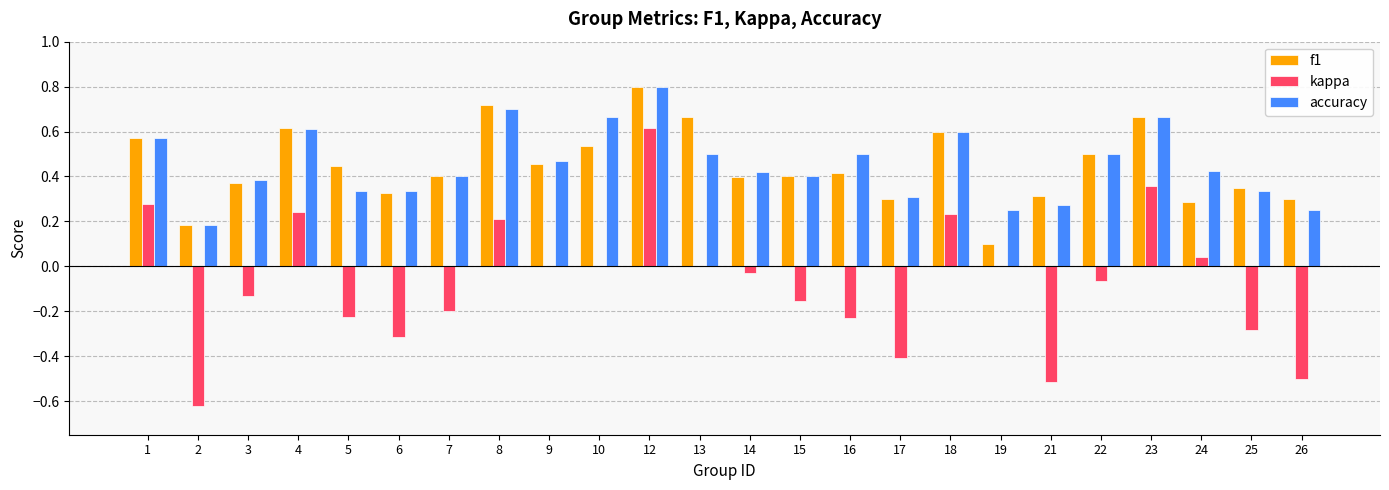

At which category is the sum across all series the highest?

12